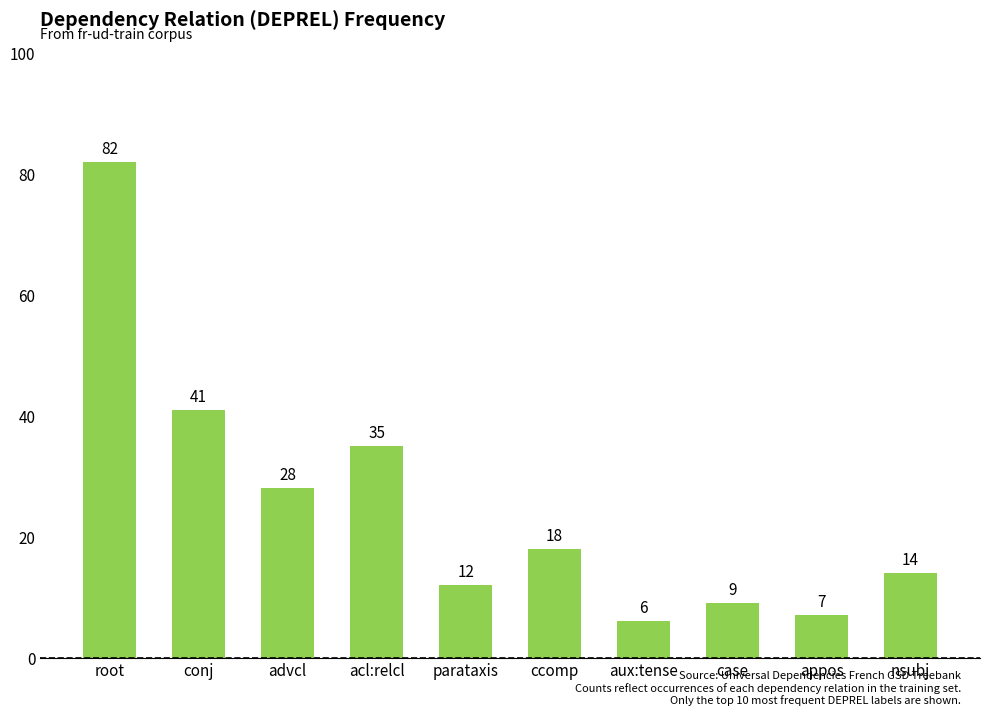

Reading right to left, extract all data points from this chart.

14	7	9	6	18	12	35	28	41	82